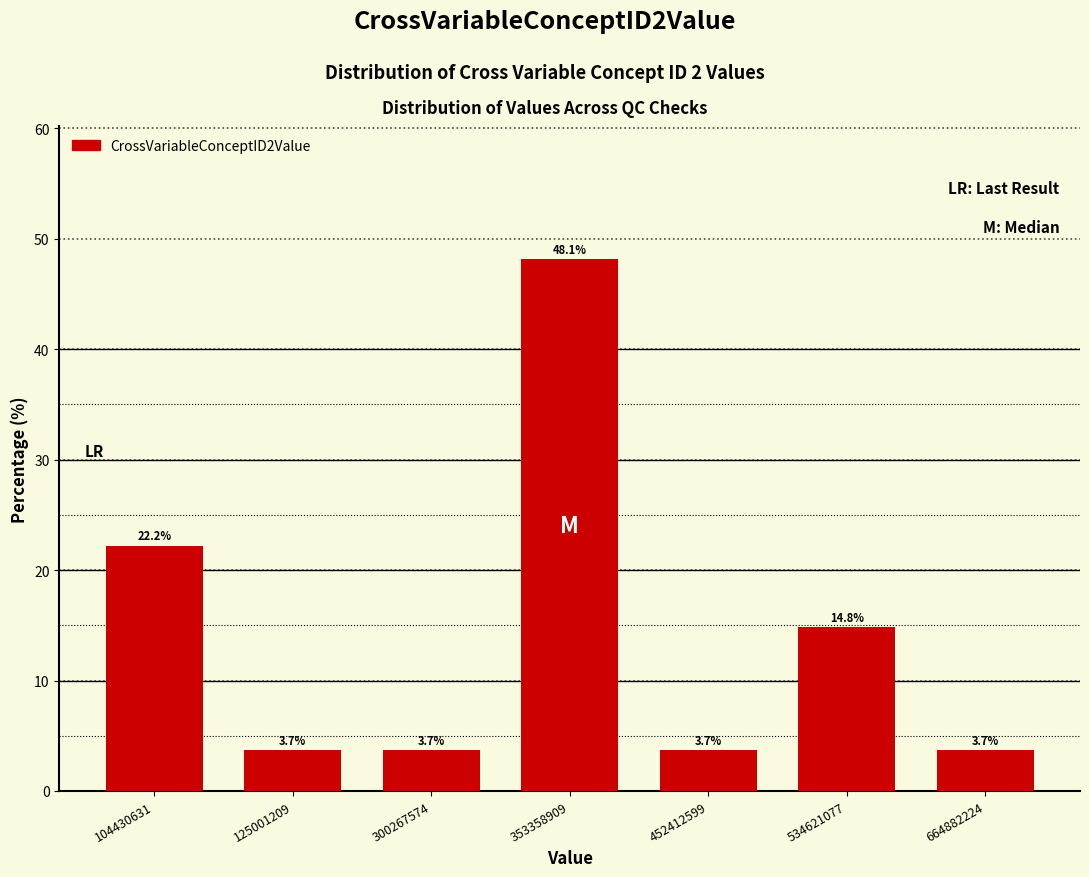

Reading left to right, extract all data points from this chart.

104430631=22.2	125001209=3.7	300267574=3.7	353358909=48.1	452412599=3.7	534621077=14.8	664882224=3.7